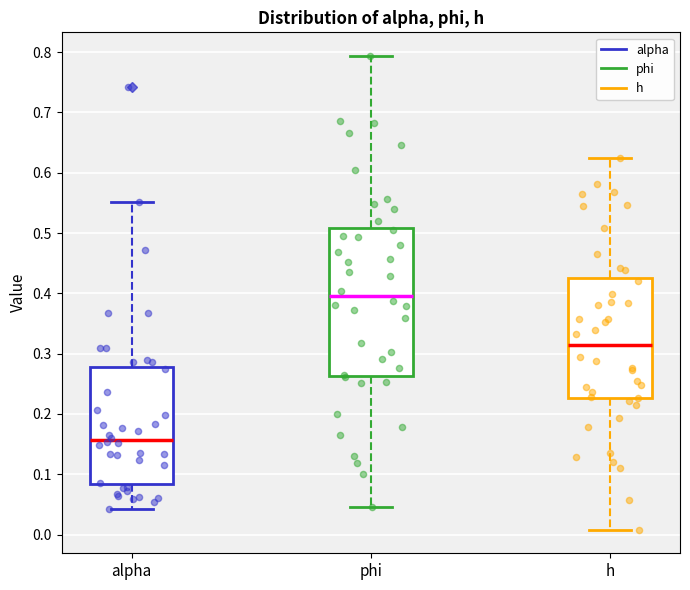

Reading left to right, read every box against the y-axis: the position of its median line, the range the box covers, and the ends of its whiskers. The values are not printed on the chart, so give them approximately, as read against the axis.

alpha: median 0.16, box 0.08 to 0.28, whiskers 0.04 to 0.55
phi: median 0.40, box 0.26 to 0.51, whiskers 0.05 to 0.79
h: median 0.31, box 0.23 to 0.42, whiskers 0.01 to 0.62